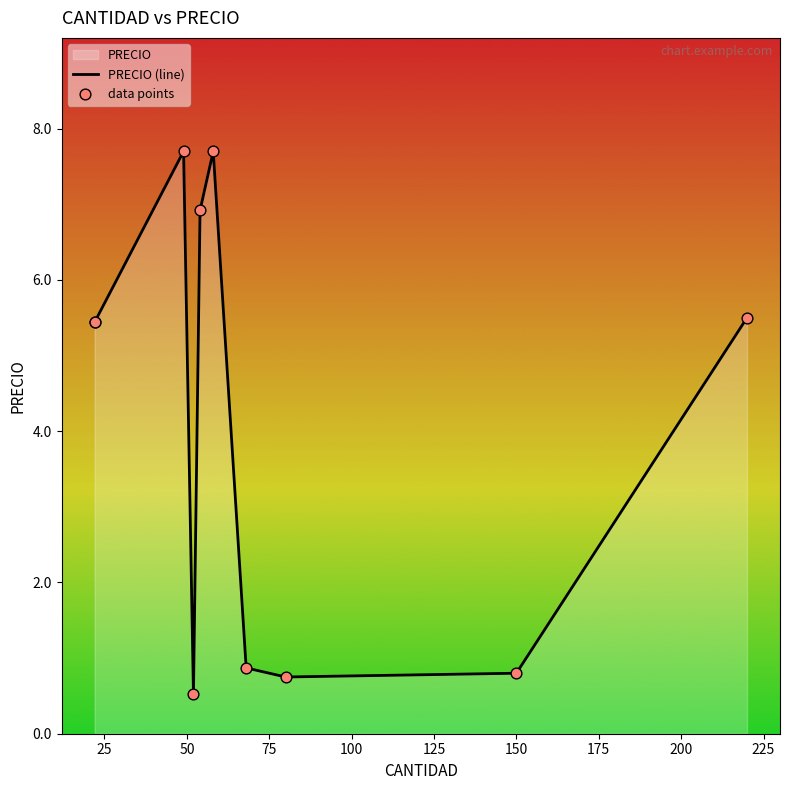

Is the value of data points at 50 greater than the value of PRECIO (line) at 25?

Yes